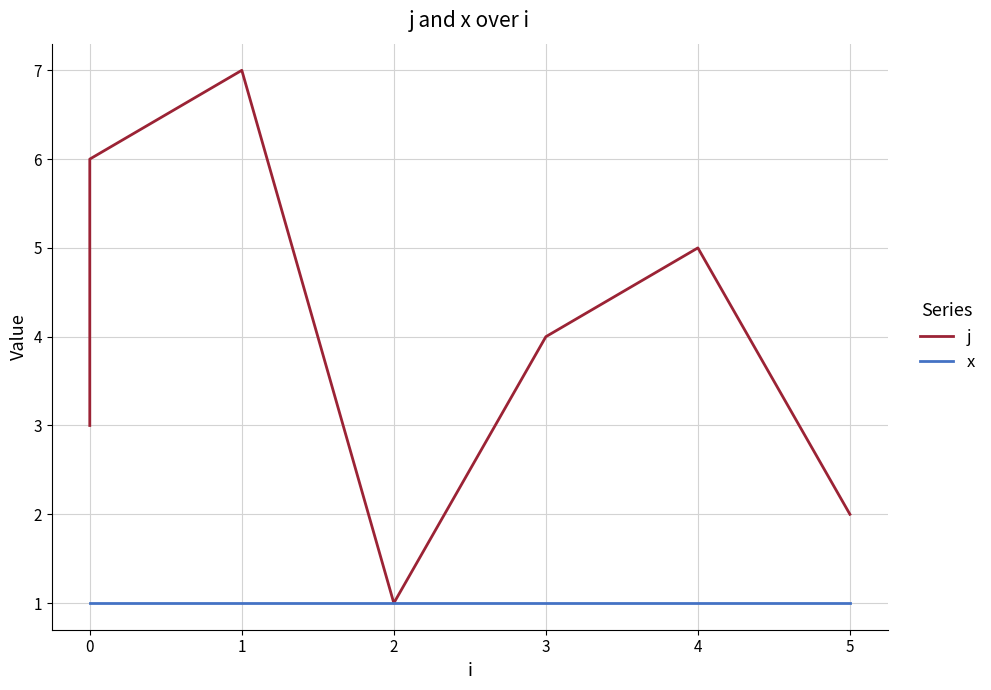

Rank the series by their maximum value, from lowest to highest.

x, j